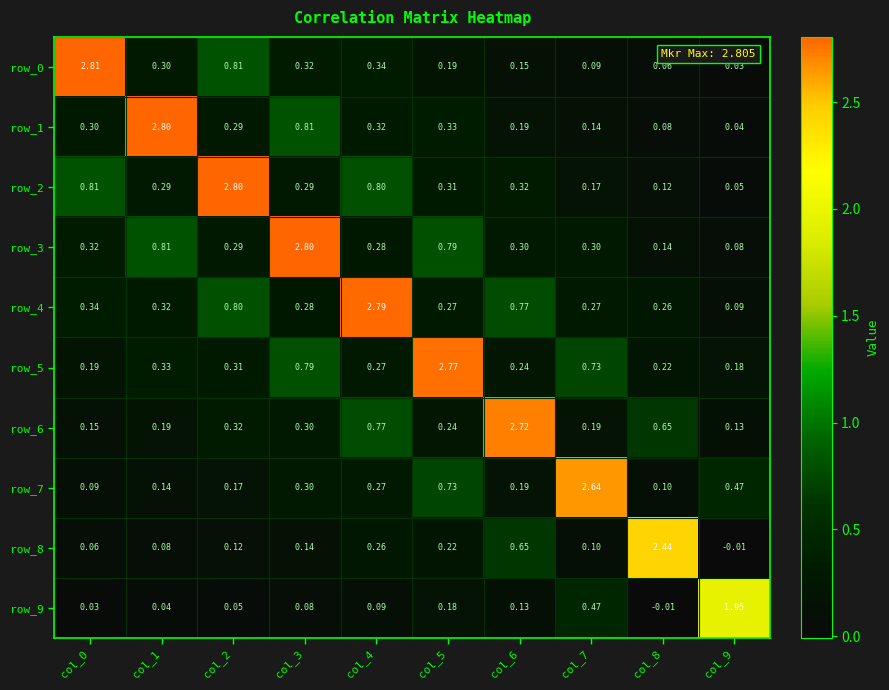

What is the greatest value displayed?

2.8